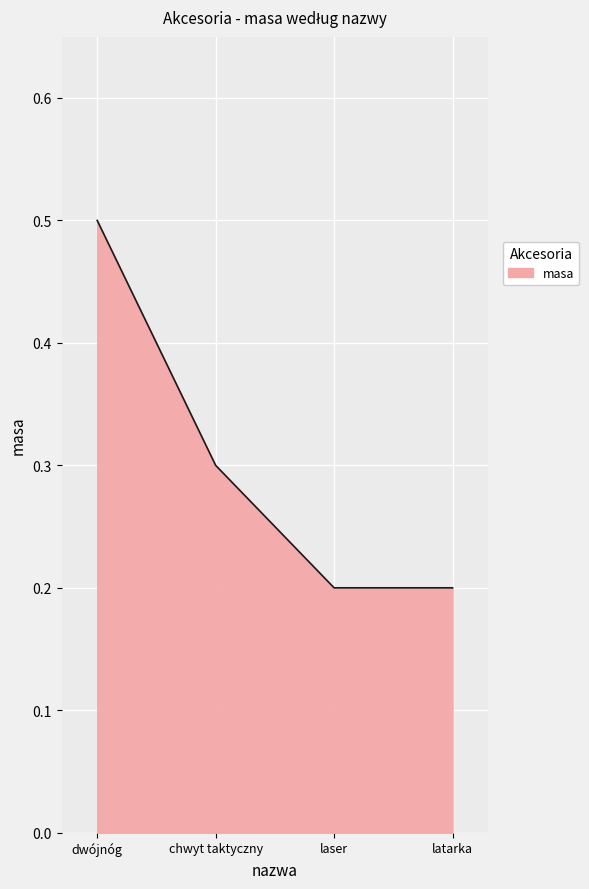

The value at dwójnóg is 0.5. True or false?

True